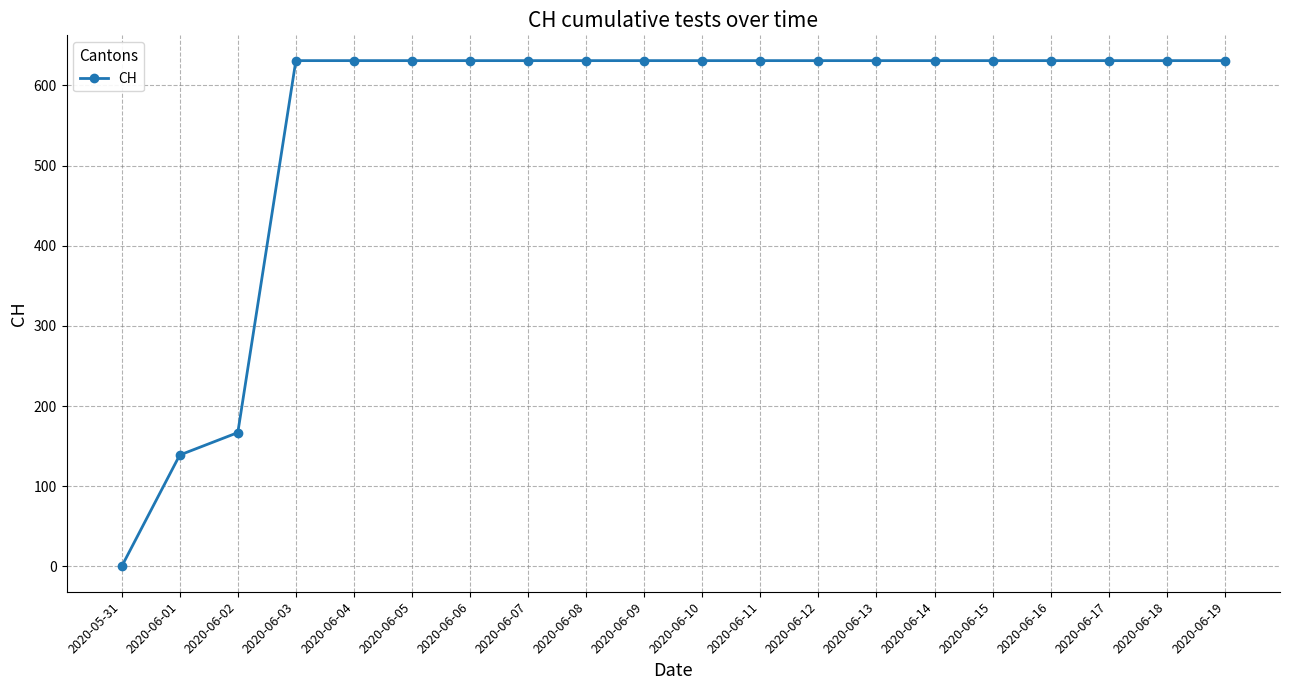

How many positive values are there?

19